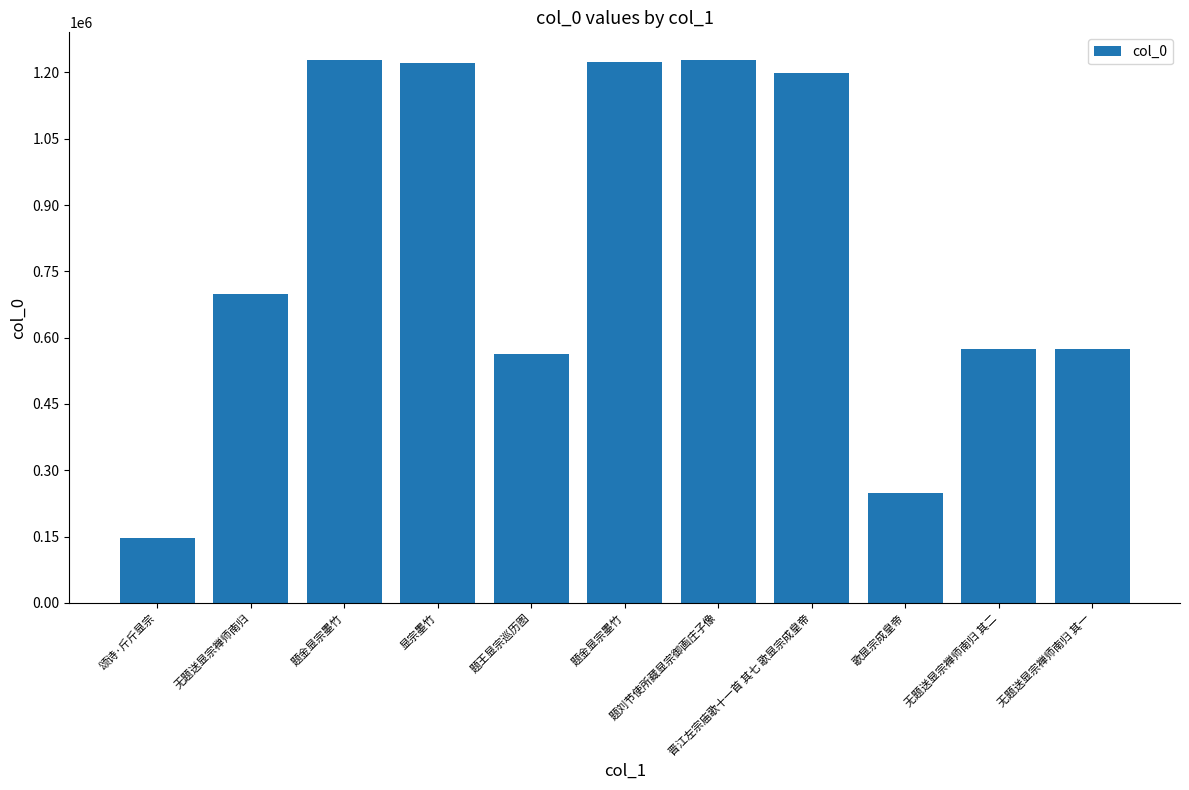

How many bars are there in total?

11